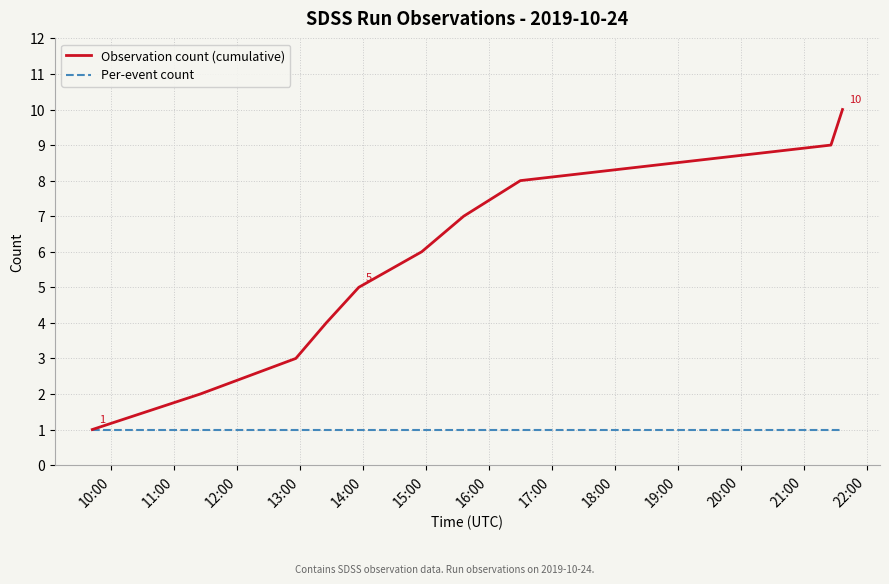

Which series has the largest total across all categories?

Observation count (cumulative)